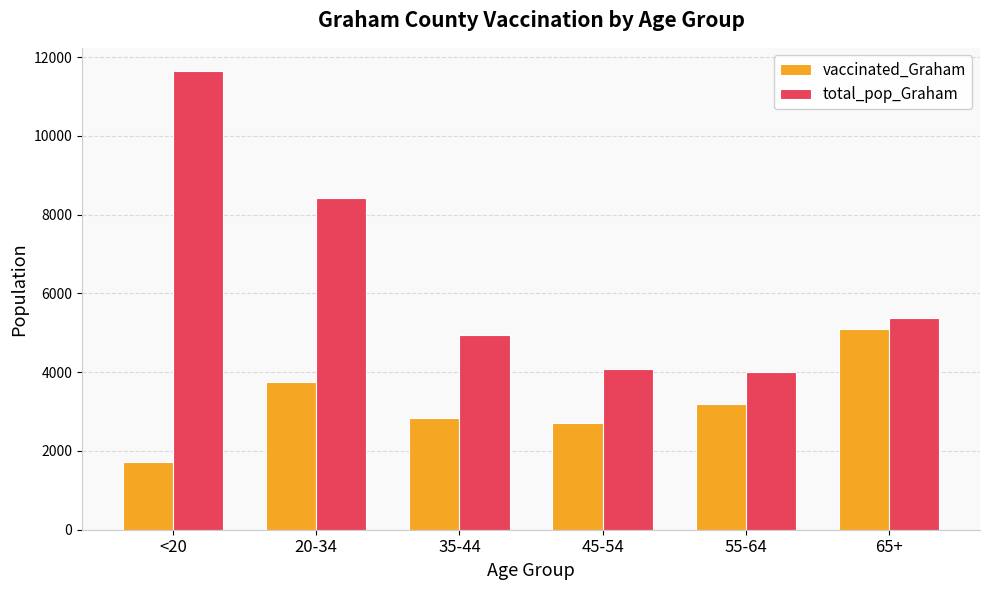

At how many categories does at least one series exceed 3160?

6